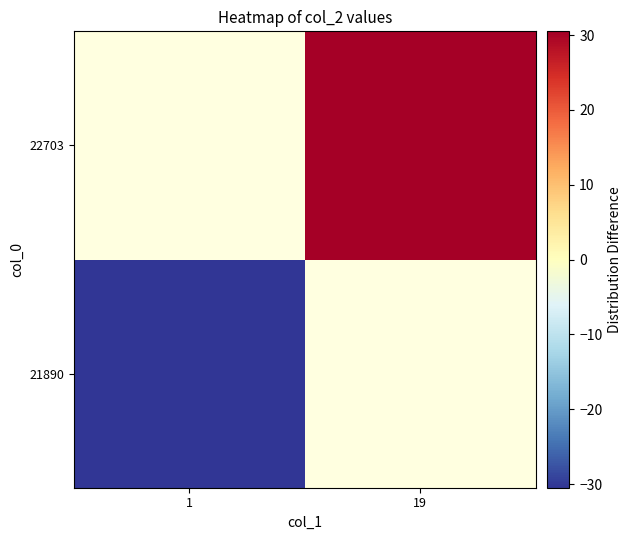

Which series has the widest spread of values?

21890